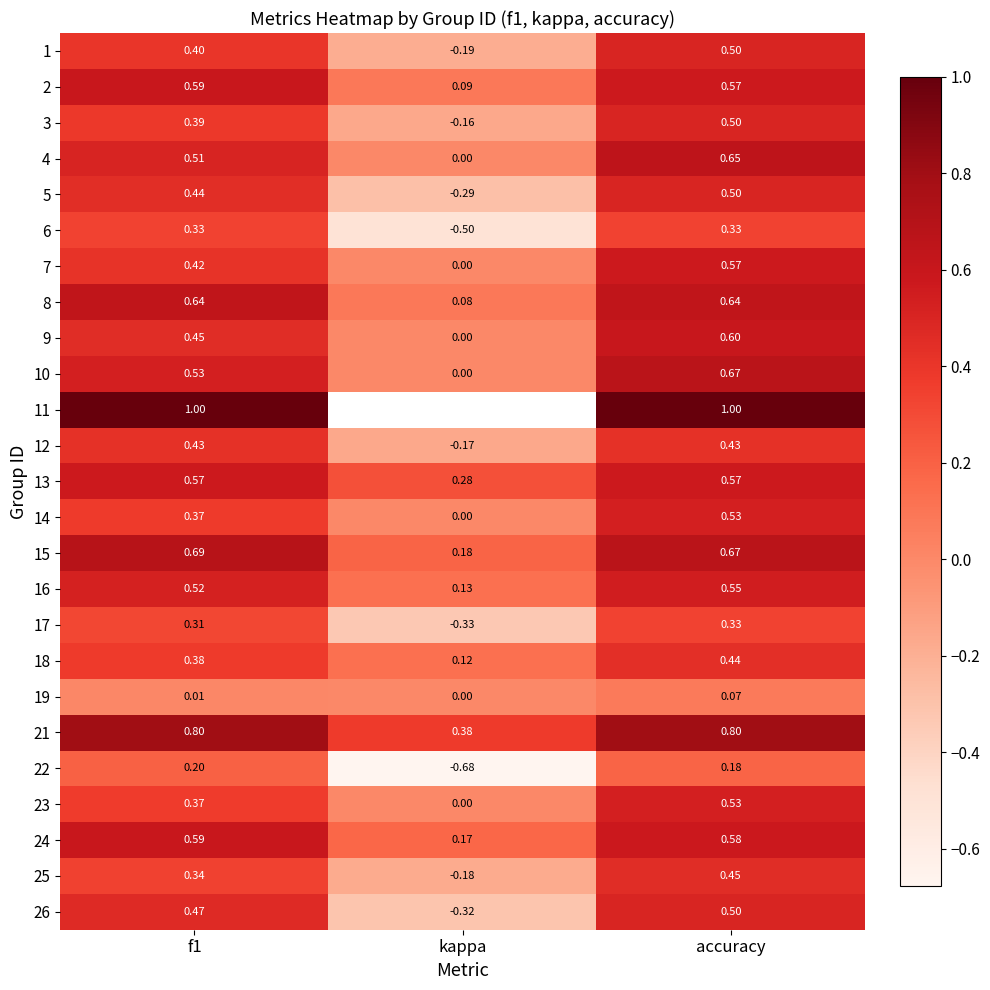

Which label corresponds to the smallest value in the chart?

kappa